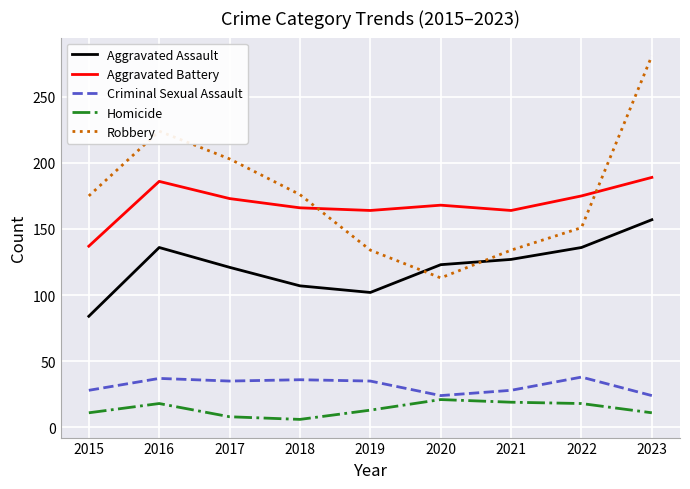

Rank the series by their maximum value, from lowest to highest.

Homicide, Criminal Sexual Assault, Aggravated Assault, Aggravated Battery, Robbery